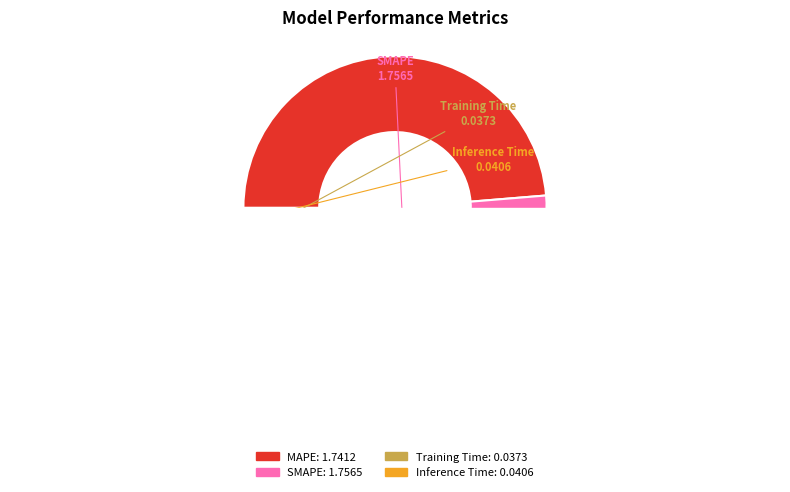

What is the smallest slice in the pie chart?

Training Time